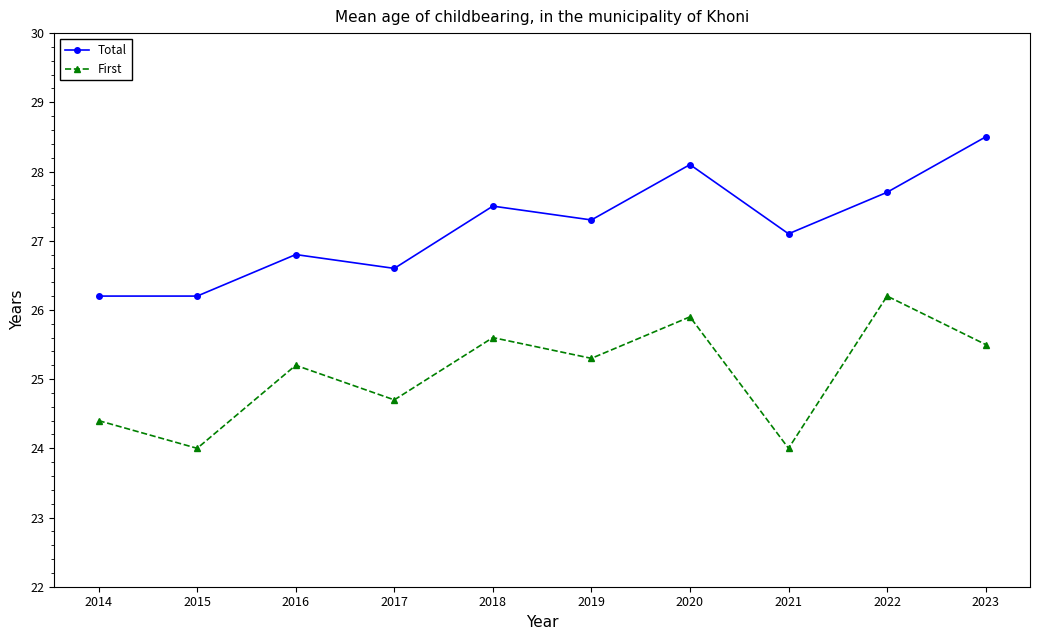

Which series has the largest total across all categories?

Total